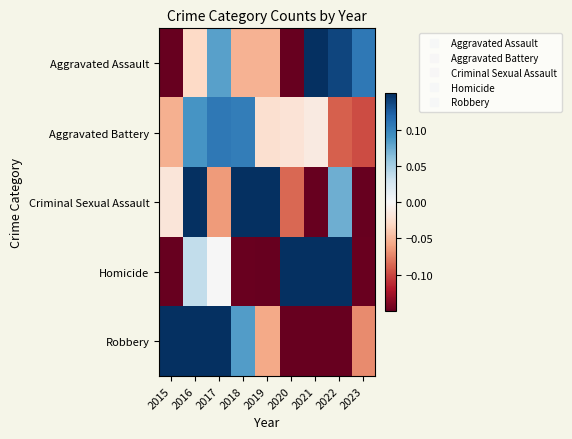

Count the number of data series in this chart.

5